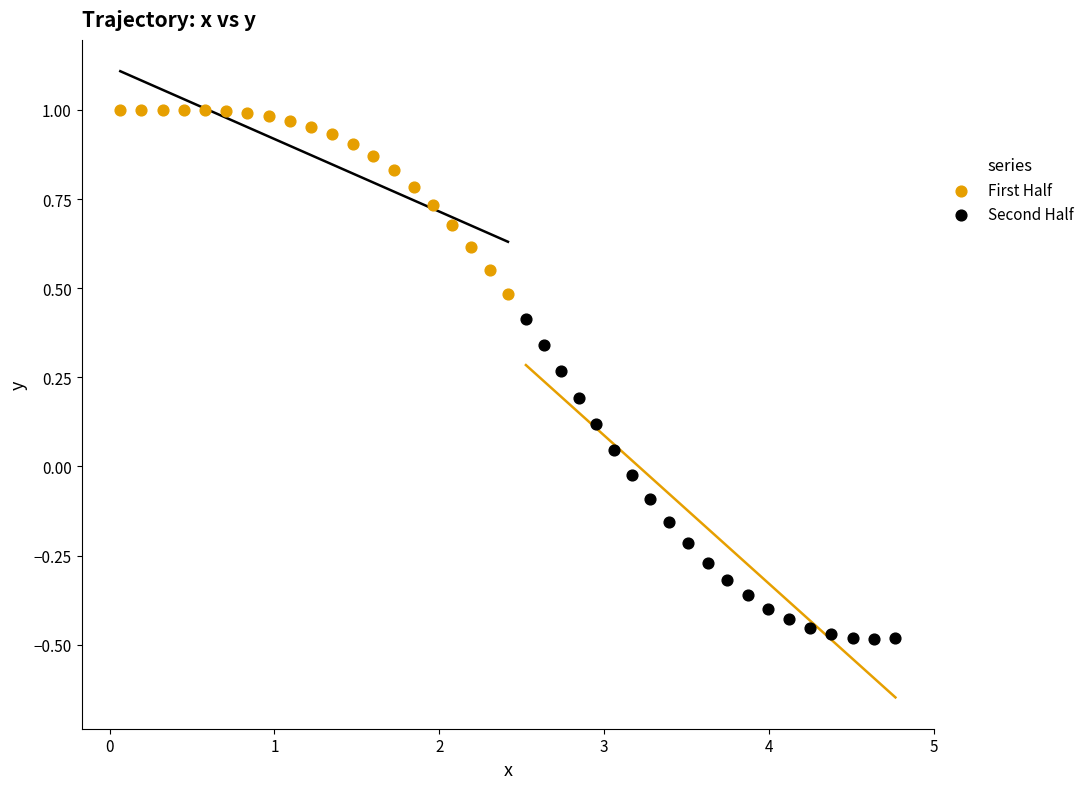

Which series reaches the maximum Y coordinate?

First Half